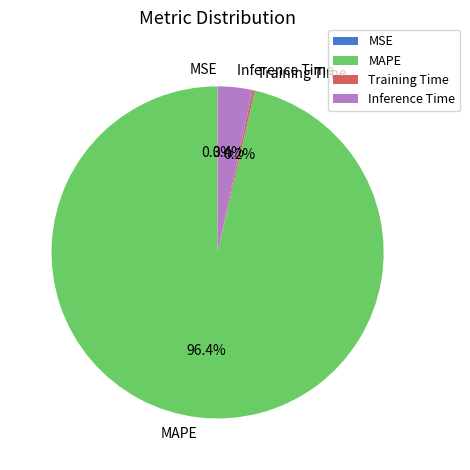

Between Inference Time and MAPE, which is larger?

MAPE